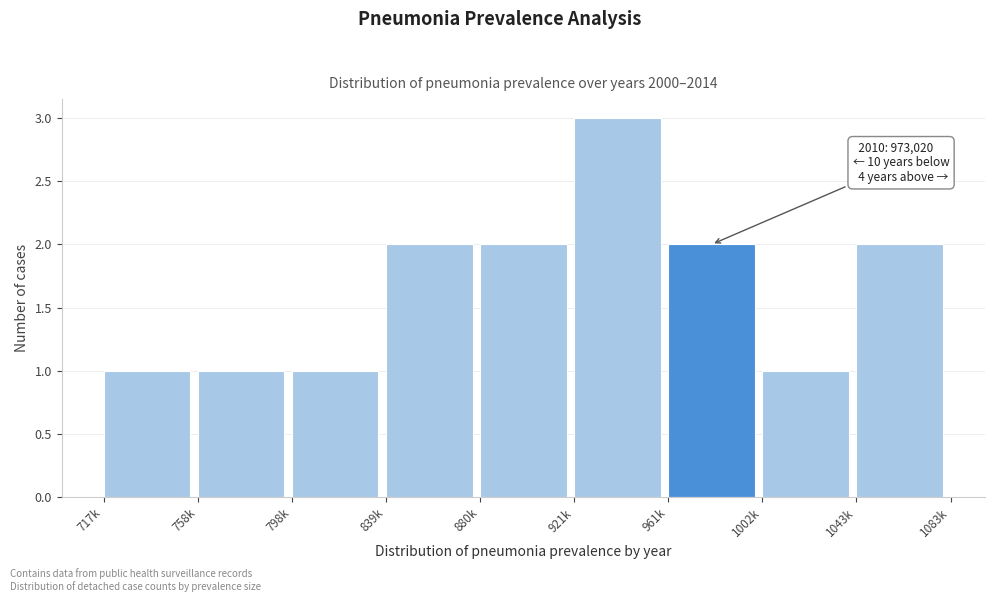

Reading right to left, extract all data points from this chart.

1043k=2	1002k=1	961k=2	921k=3	880k=2	839k=2	798k=1	758k=1	717k=1